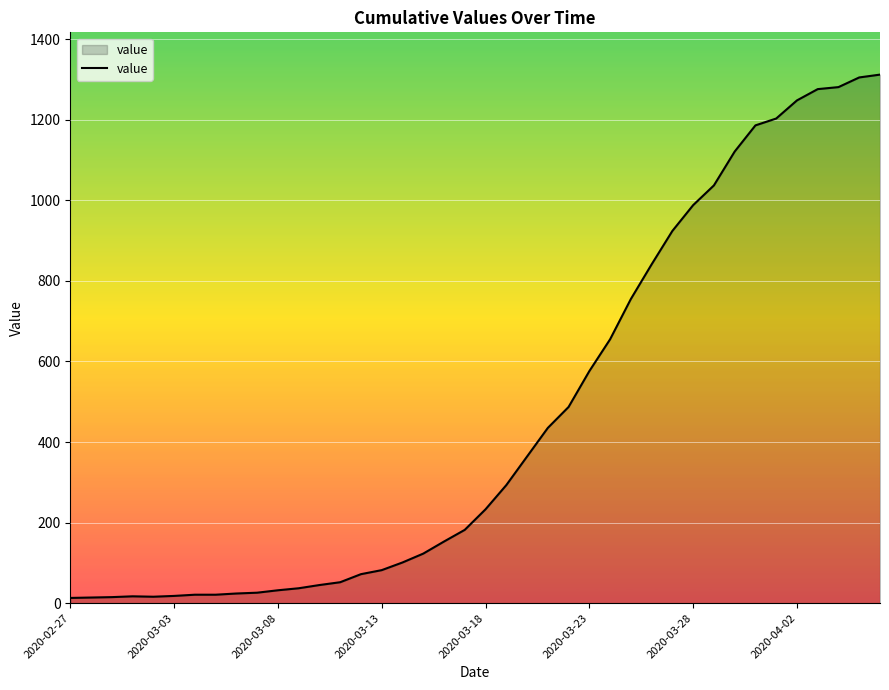

What is the maximum value shown in the chart?

1312